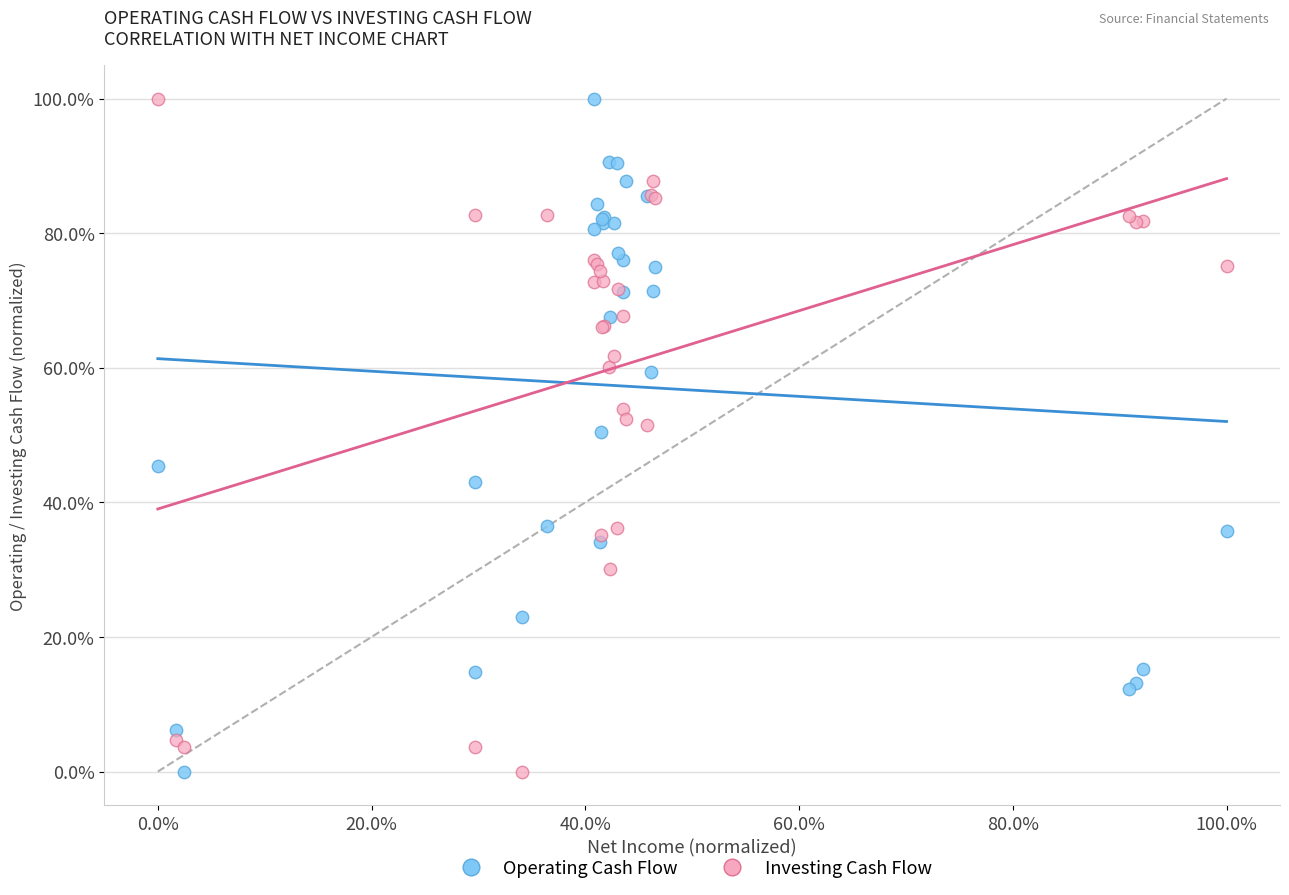

What is the X range (max minus min) for the scatter plot?

100.0